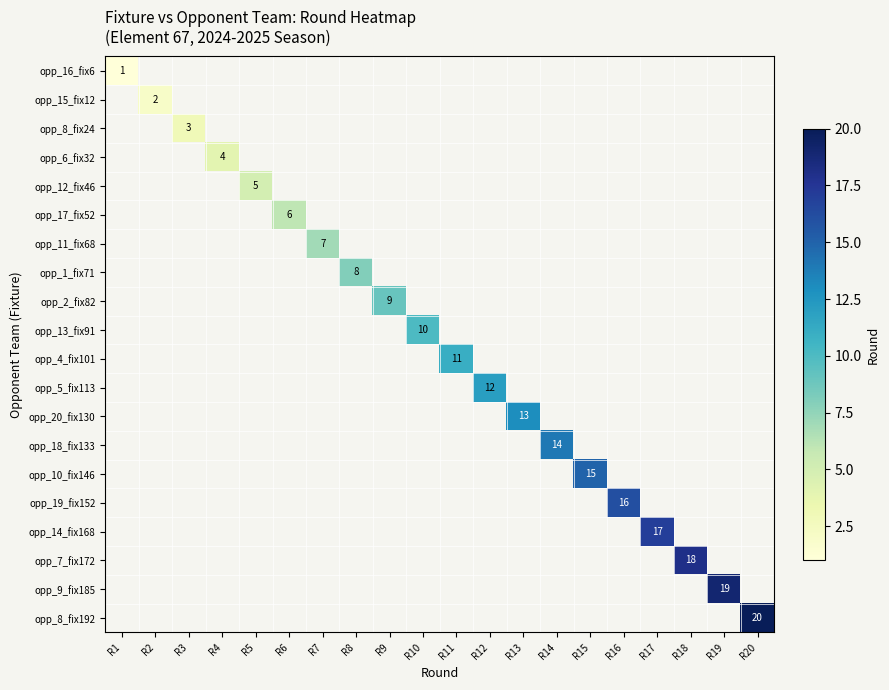

Is it true that opp_14_fix168 equals 12 at R5?

False